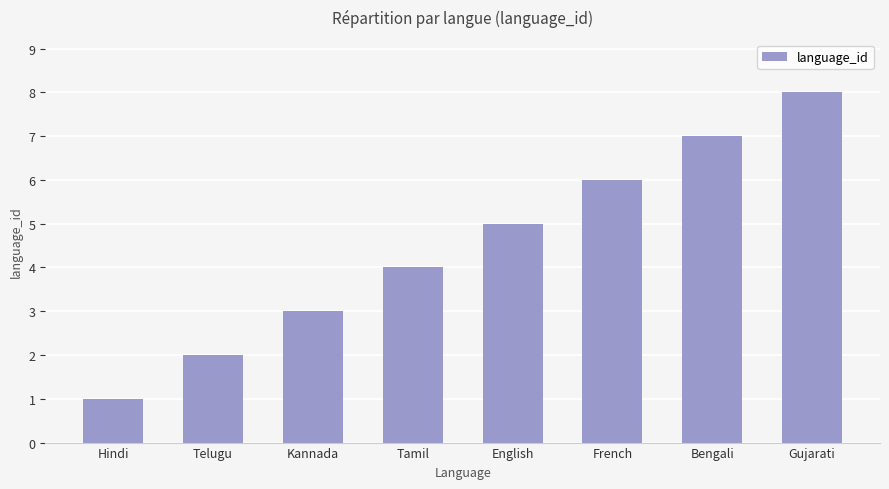

The chart shows a value of 4 at Kannada. True or false?

False